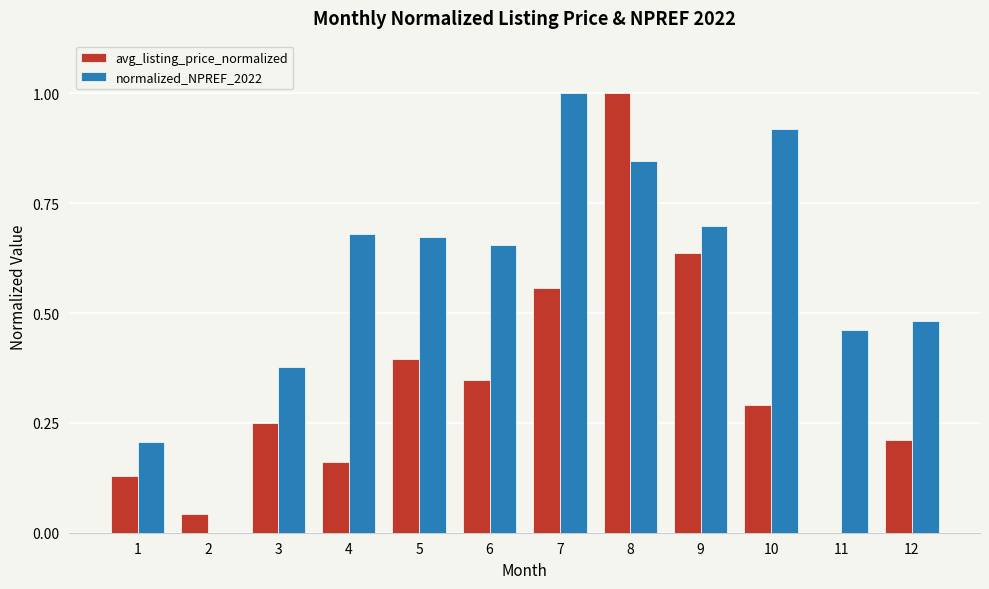

Which series changed the most between 2 and 6?

normalized_NPREF_2022